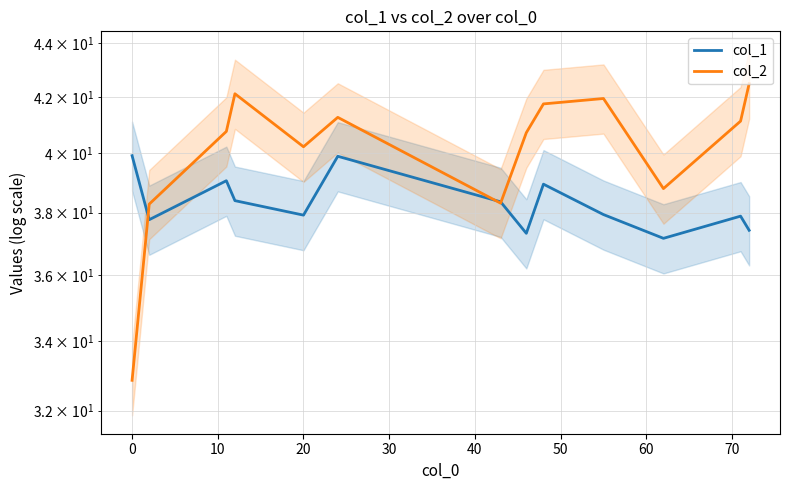

List the series in order of their overall mean, lowest first.

col_1, col_2